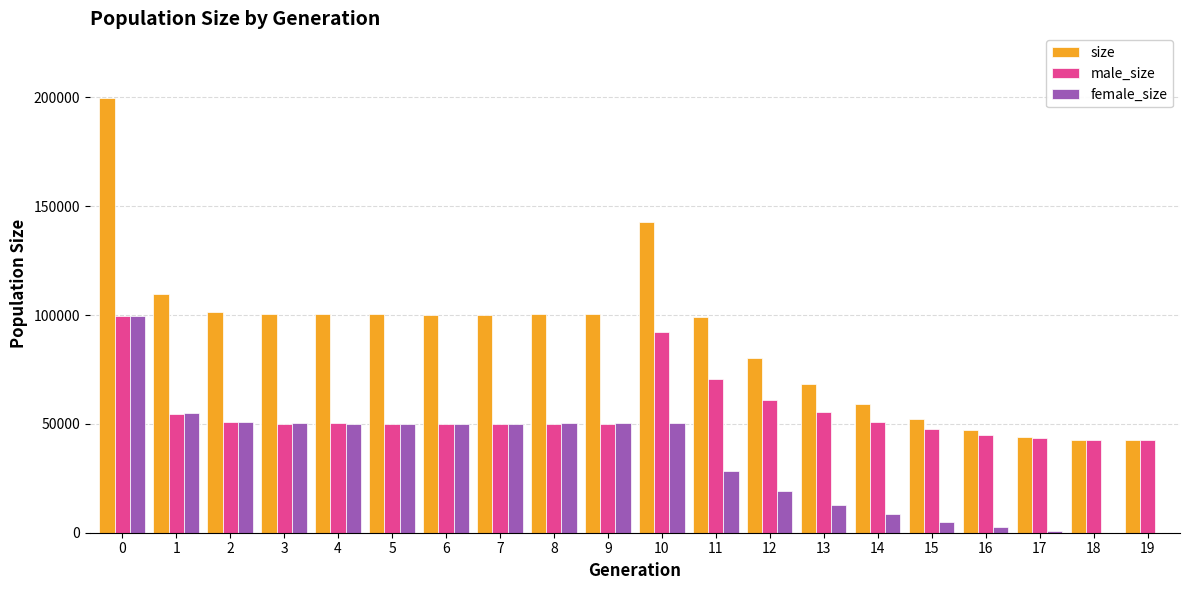

The value of male_size at 10 is 92246. True or false?

True